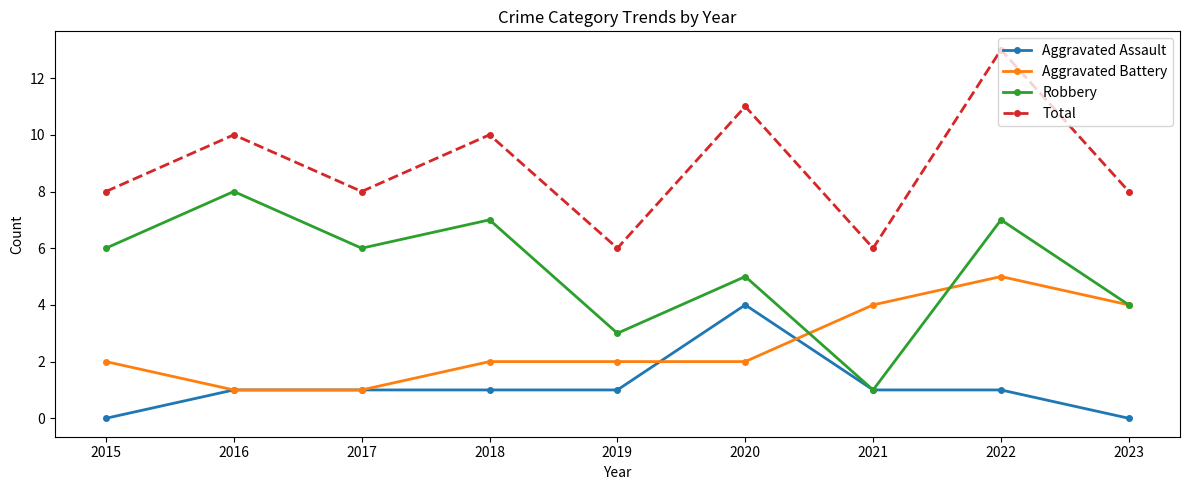

List the series in order of their peak value, highest first.

Total, Robbery, Aggravated Battery, Aggravated Assault